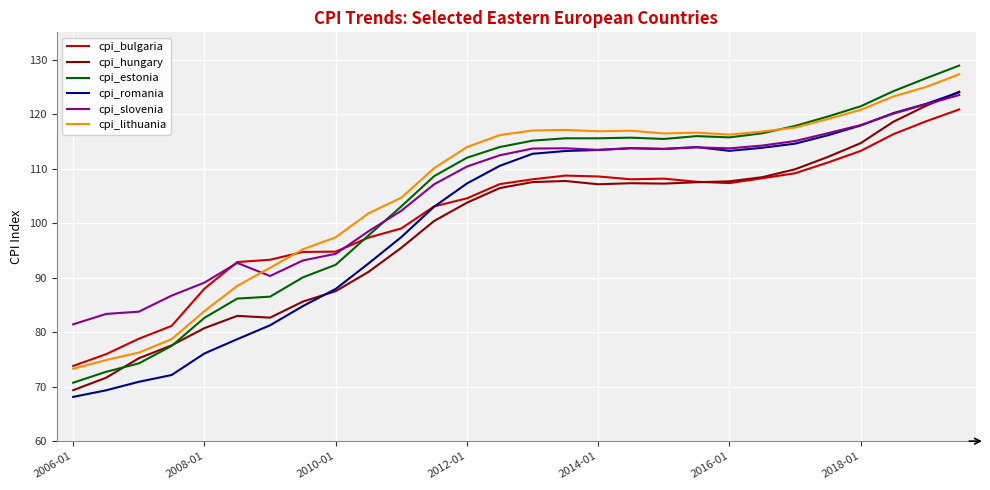

Which series has the largest range (max minus min)?

cpi_estonia